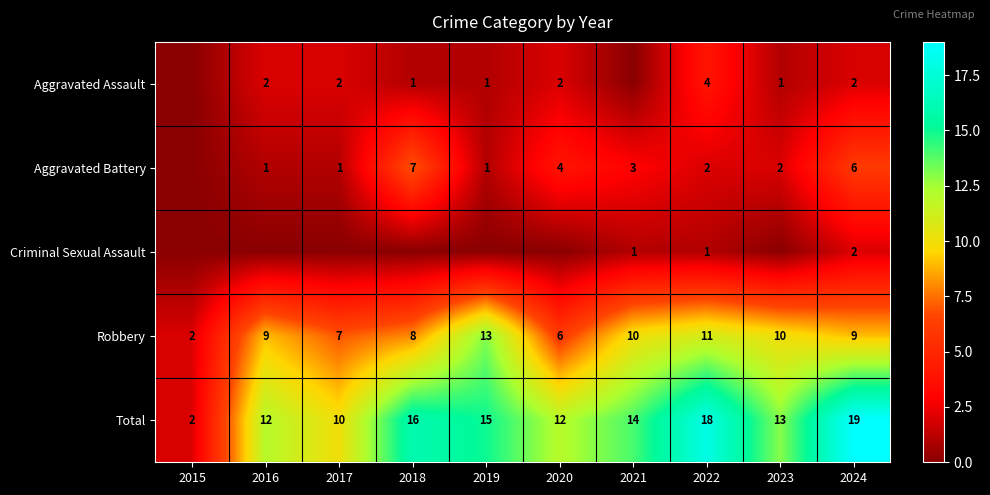

What value does the Robbery series have at 2019, to the nearest 10?

10